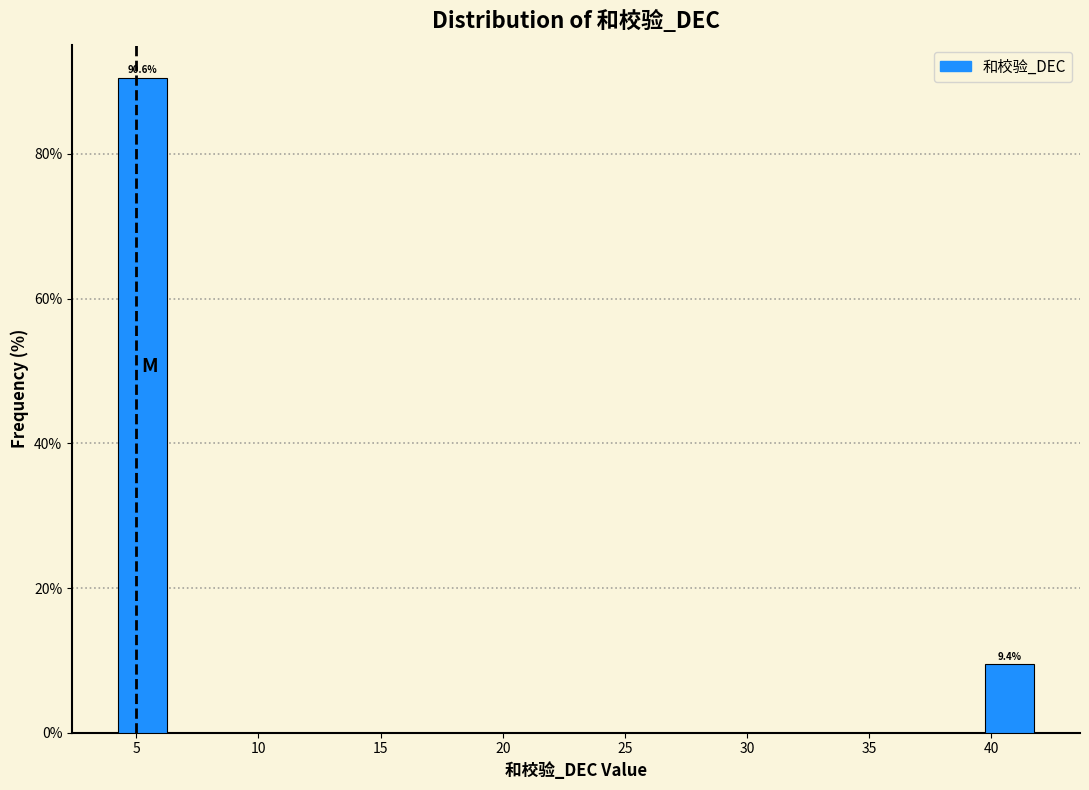

Which range on the x-axis has the tallest bar?

4.0 to 6.5